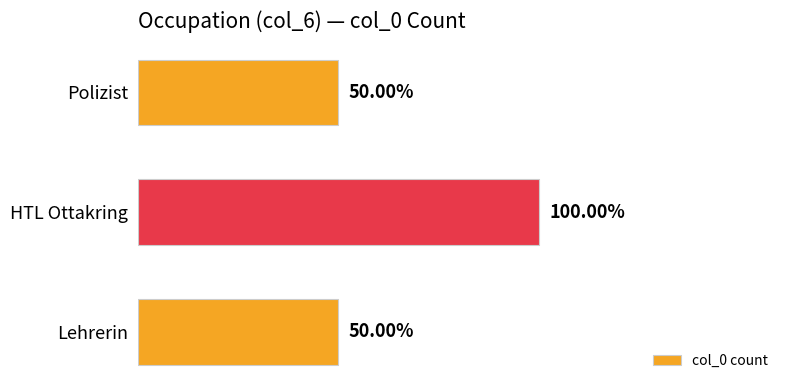

Does the chart contain any negative values?

No